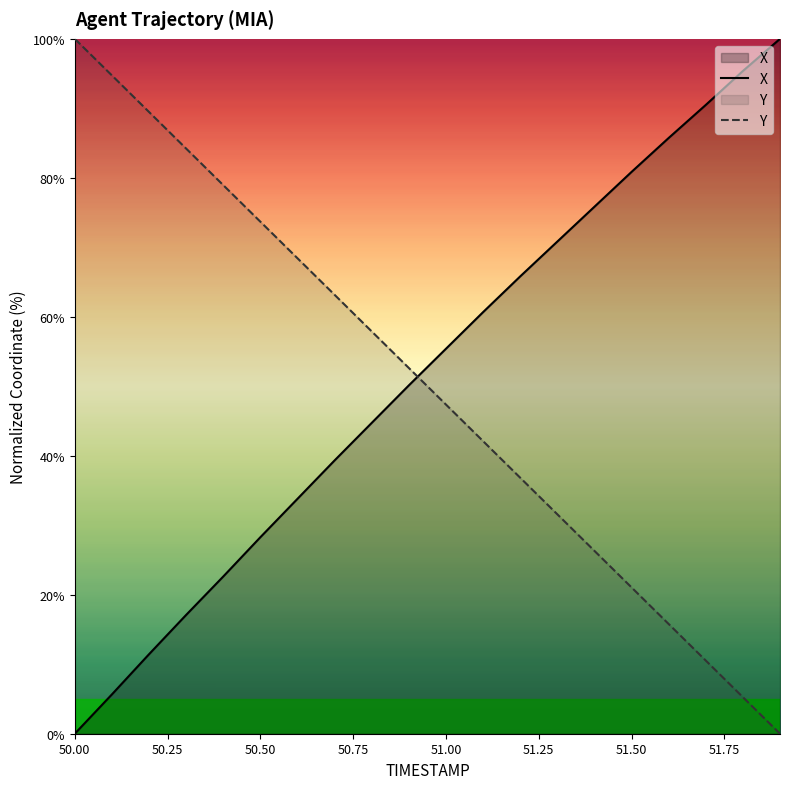

Rank the series at 50.50 from lowest to highest value.

X, Y